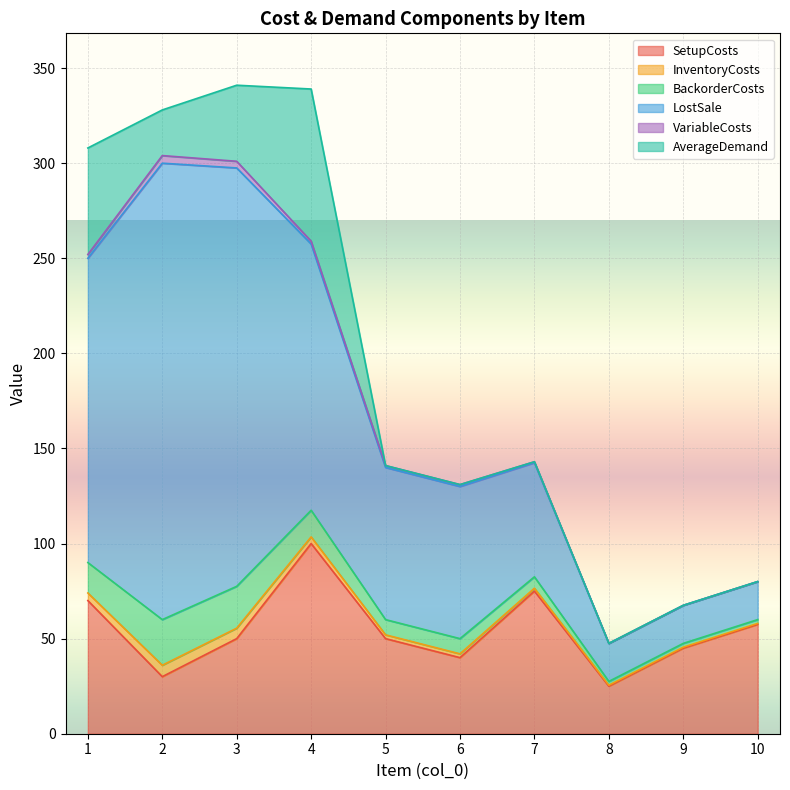

Where is the first local minimum for SetupCosts?

2